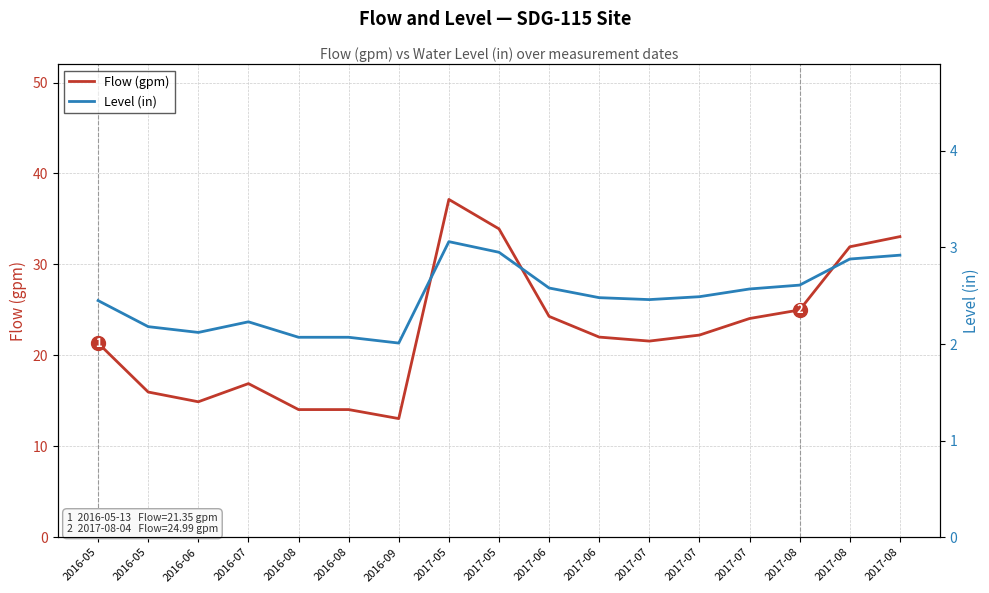

Read the Level (in) value at 2016-05.

2.5